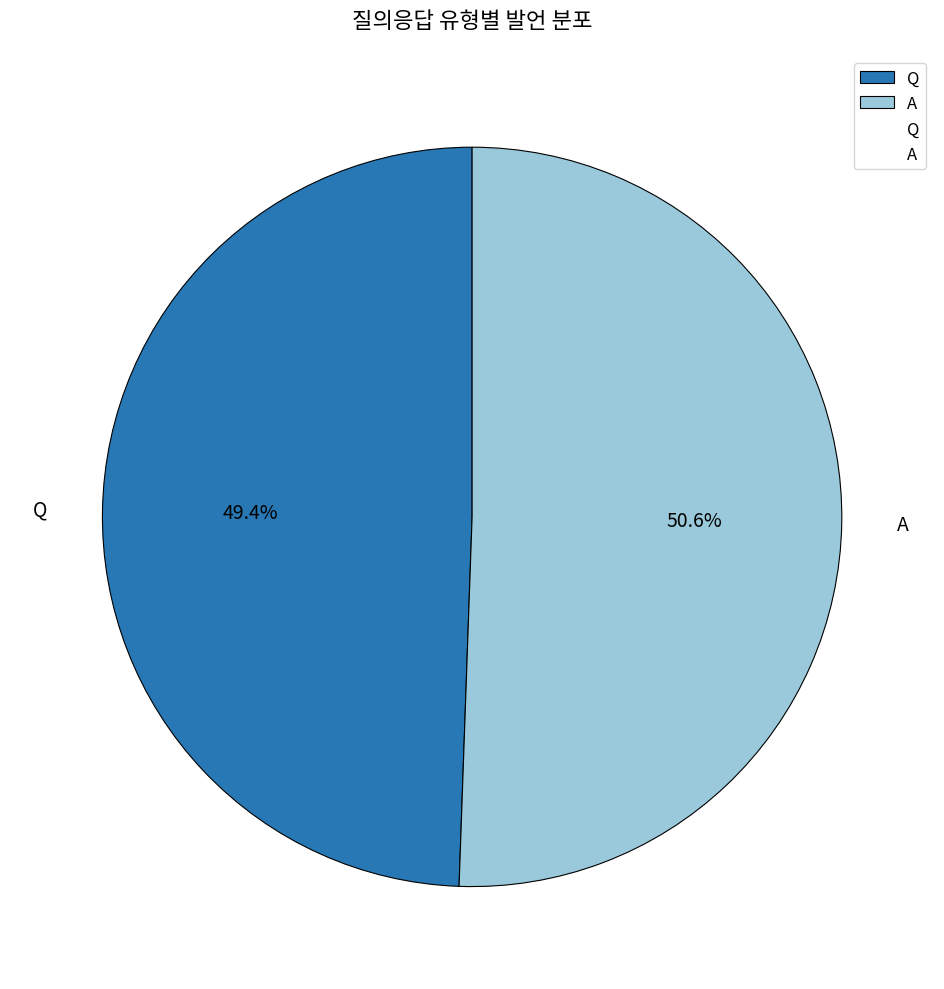

To the nearest percent, what is the difference between the Q and A slice percentages?

1%